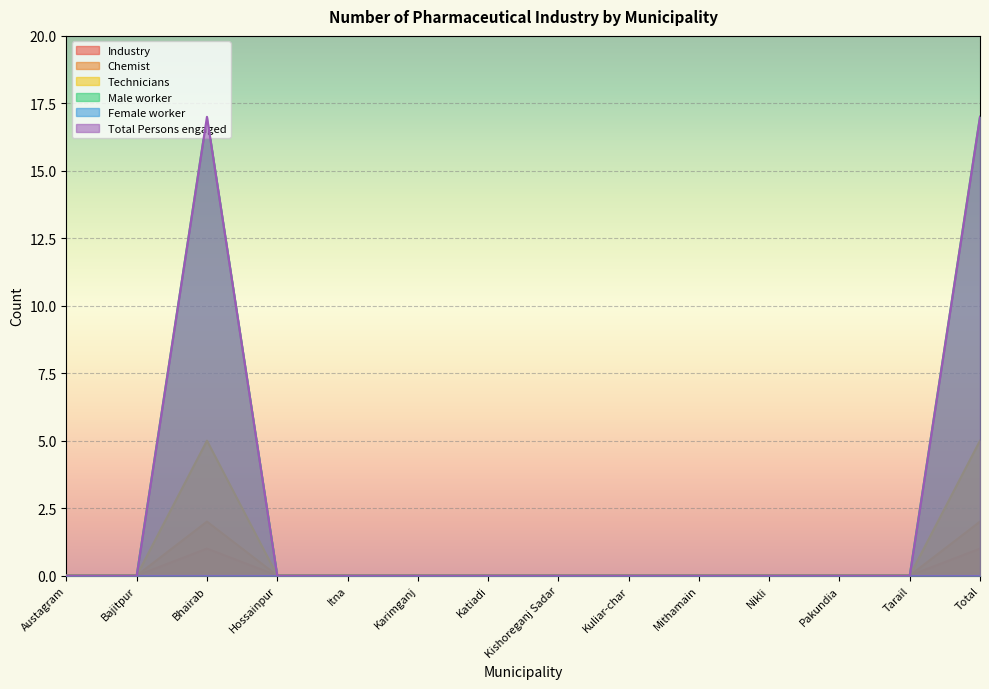

What is the label of the 3rd point from the right?

Pakundia